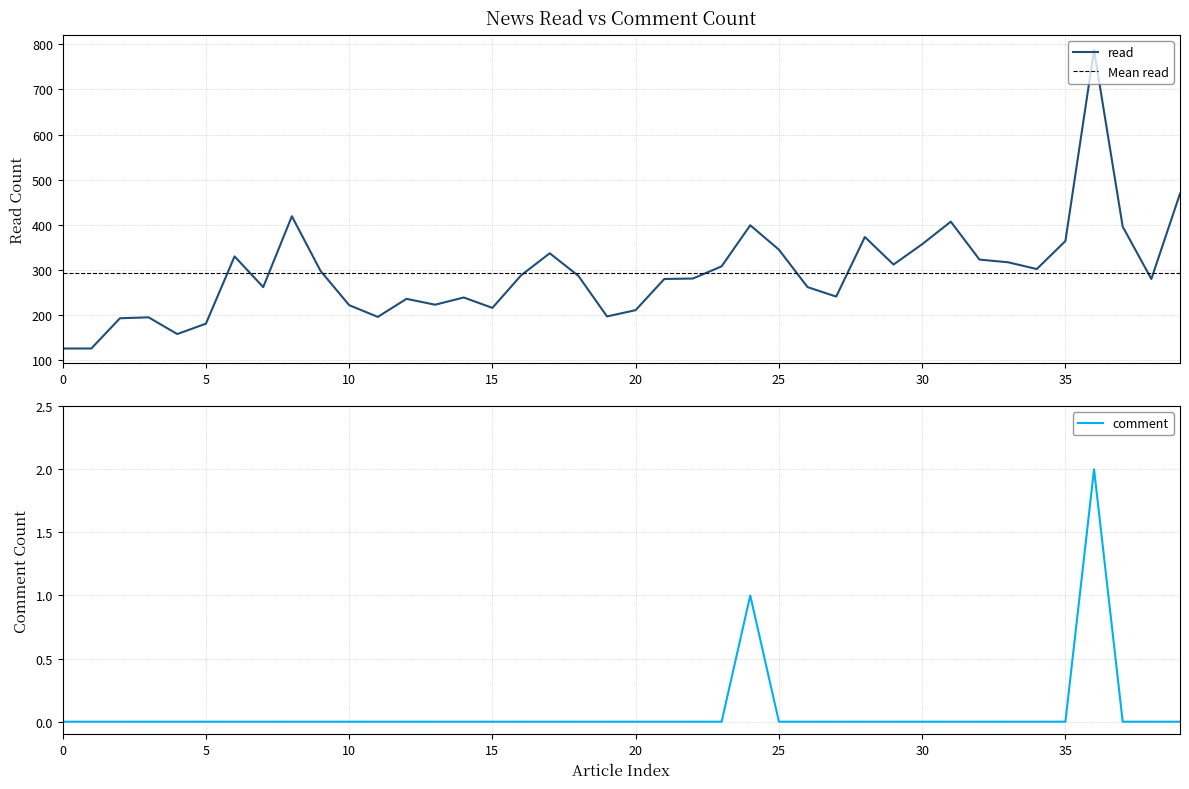

At 10, list the series in order from largest to smallest.

read, comment